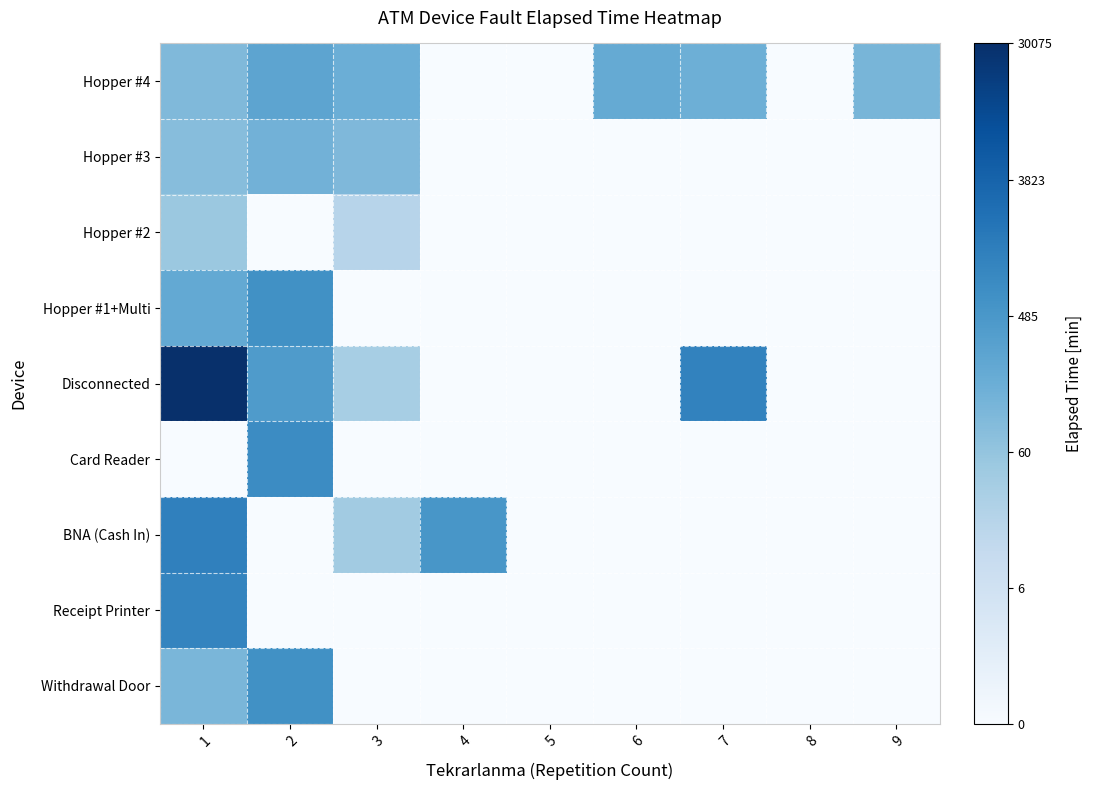

List the series in order of their peak value, highest first.

Disconnected, BNA (Cash In), Receipt Printer, Card Reader, Hopper #1+Multi, Withdrawal Door, Hopper #4, Hopper #3, Hopper #2